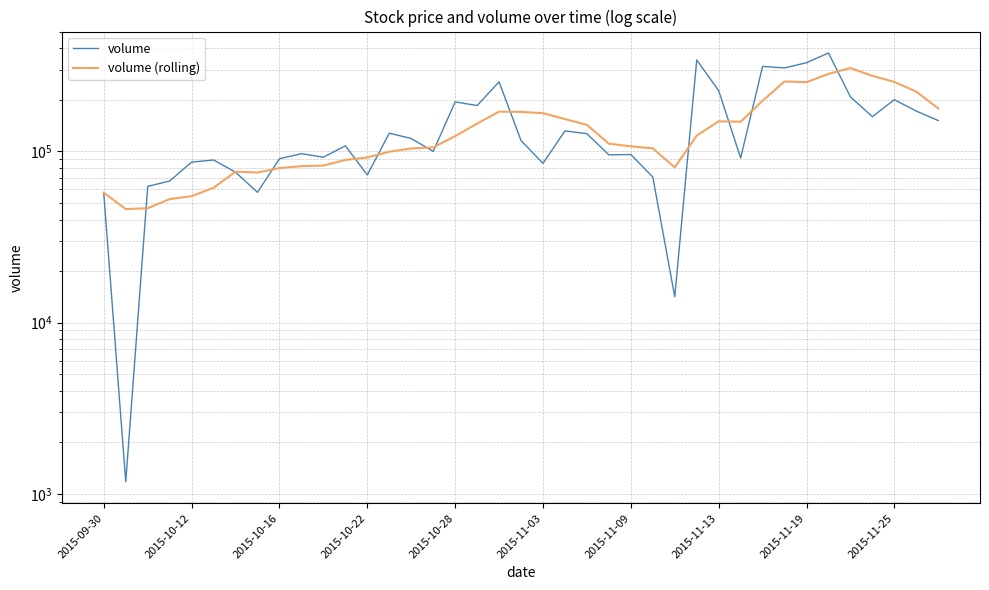

What is the difference between the maximum and second lowest values in the volume series?

361646.5